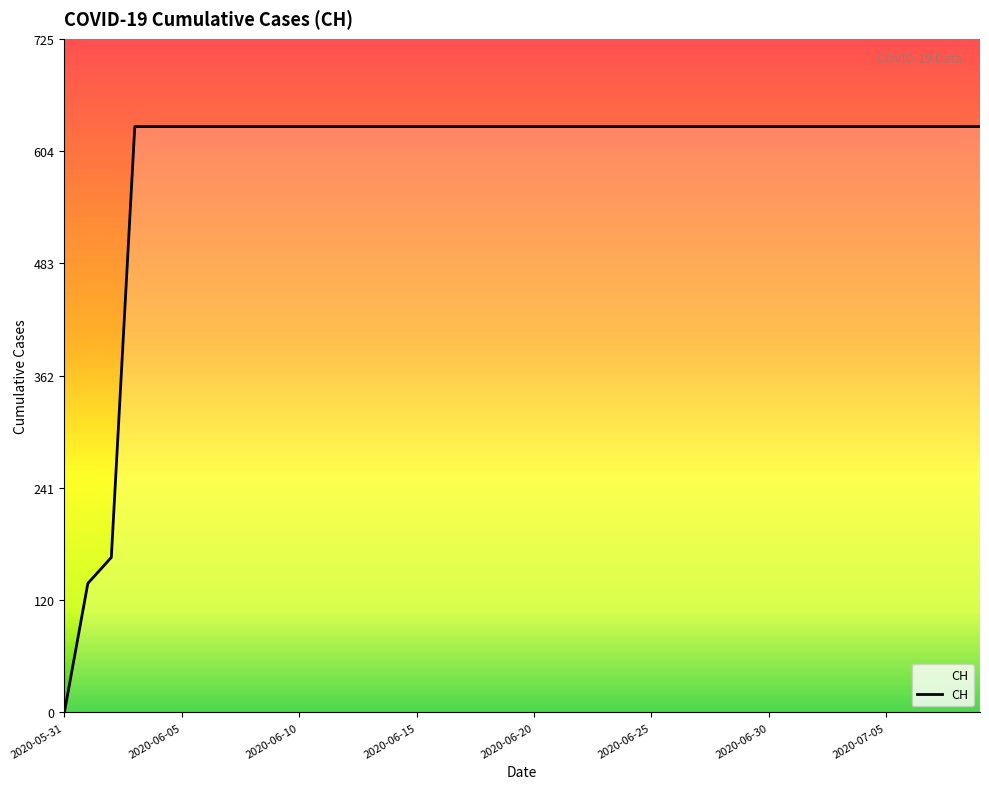

What is the maximum value shown in the chart?

631